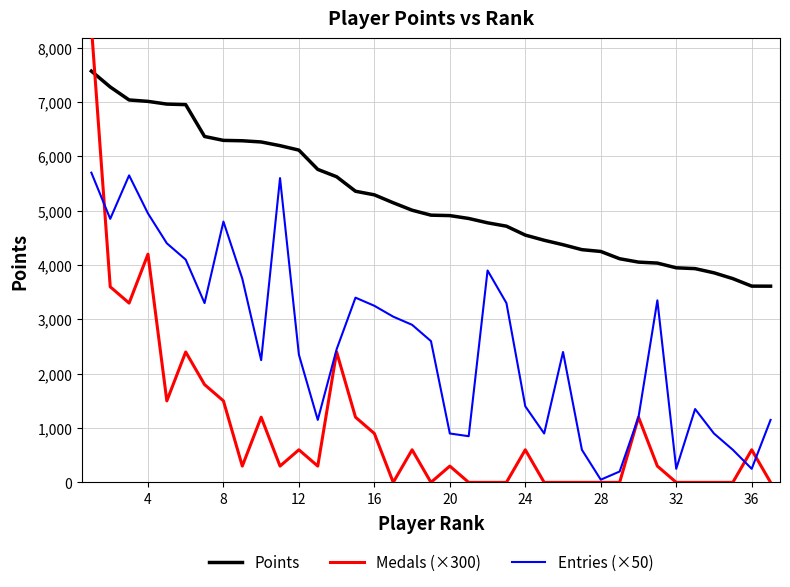

Rank the series by their average value, from lowest to highest.

Medals (×300), Entries (×50), Points